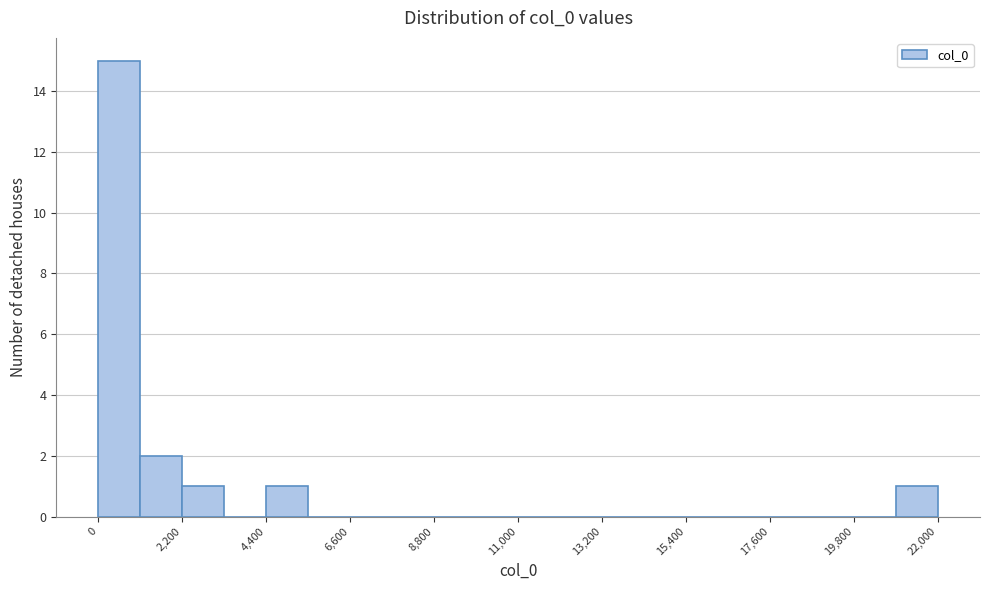

Read against the x-axis, roughly where is the centre of the tallest bar?

500